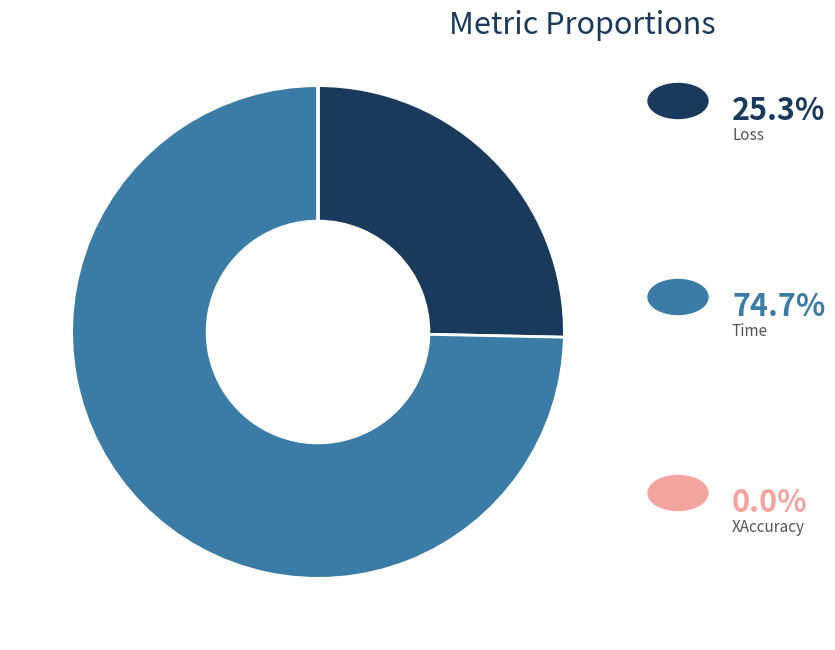

Is there a majority slice in this chart?

Yes